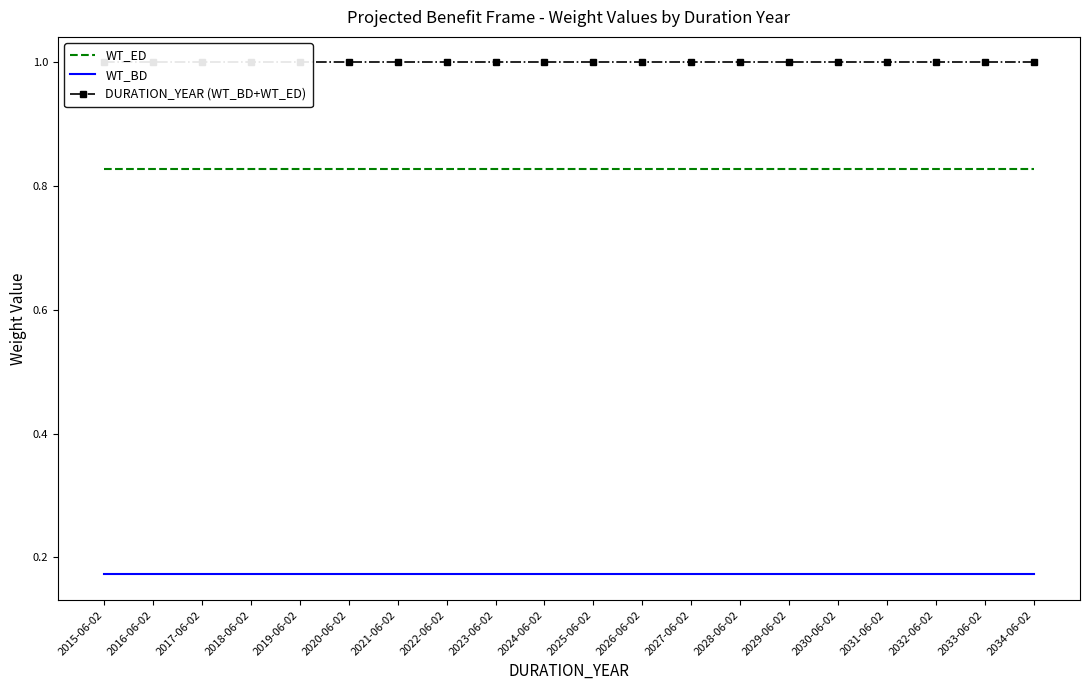

Reading left to right, extract all data points from this chart.

WT_ED: 0.8	0.8	0.8	0.8	0.8	0.8	0.8	0.8	0.8	0.8	0.8	0.8	0.8	0.8	0.8	0.8	0.8	0.8	0.8	0.8
WT_BD: 0.2	0.2	0.2	0.2	0.2	0.2	0.2	0.2	0.2	0.2	0.2	0.2	0.2	0.2	0.2	0.2	0.2	0.2	0.2	0.2
DURATION_YEAR (WT_BD+WT_ED): 1.0	1.0	1.0	1.0	1.0	1.0	1.0	1.0	1.0	1.0	1.0	1.0	1.0	1.0	1.0	1.0	1.0	1.0	1.0	1.0